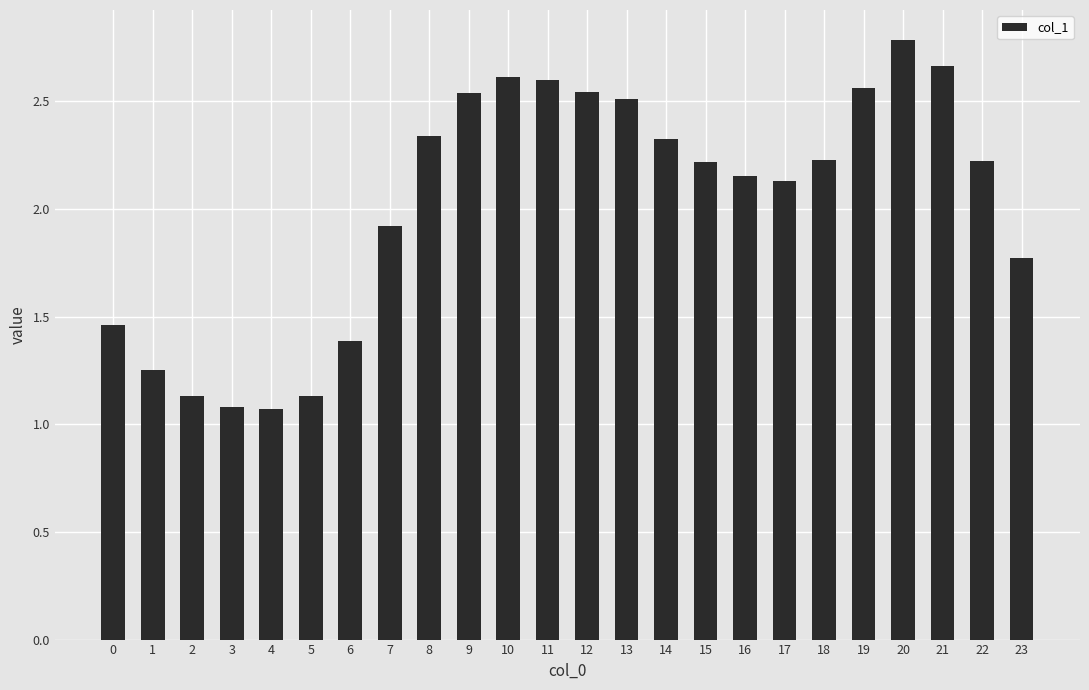

How many data points does each series have?

24